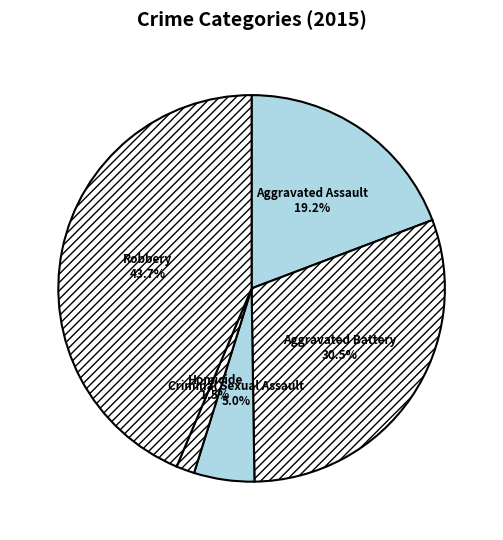

Which slice is the smallest?

Homicide